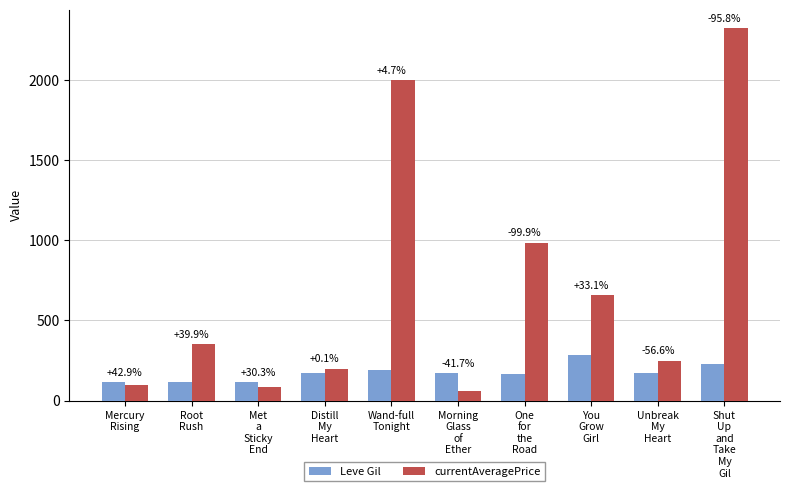

What are all the series names shown in the legend?

Leve Gil, currentAveragePrice